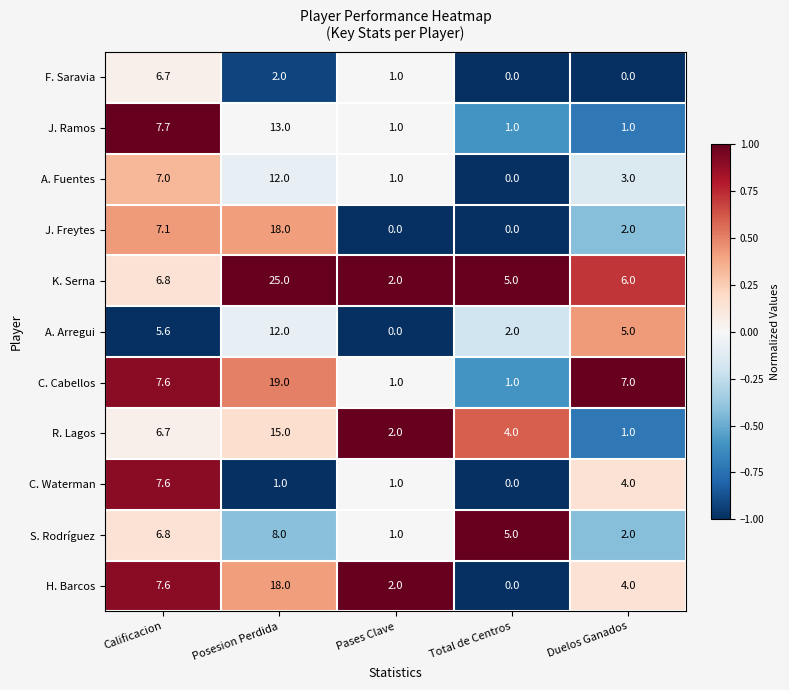

How many distinct data groups are displayed?

11